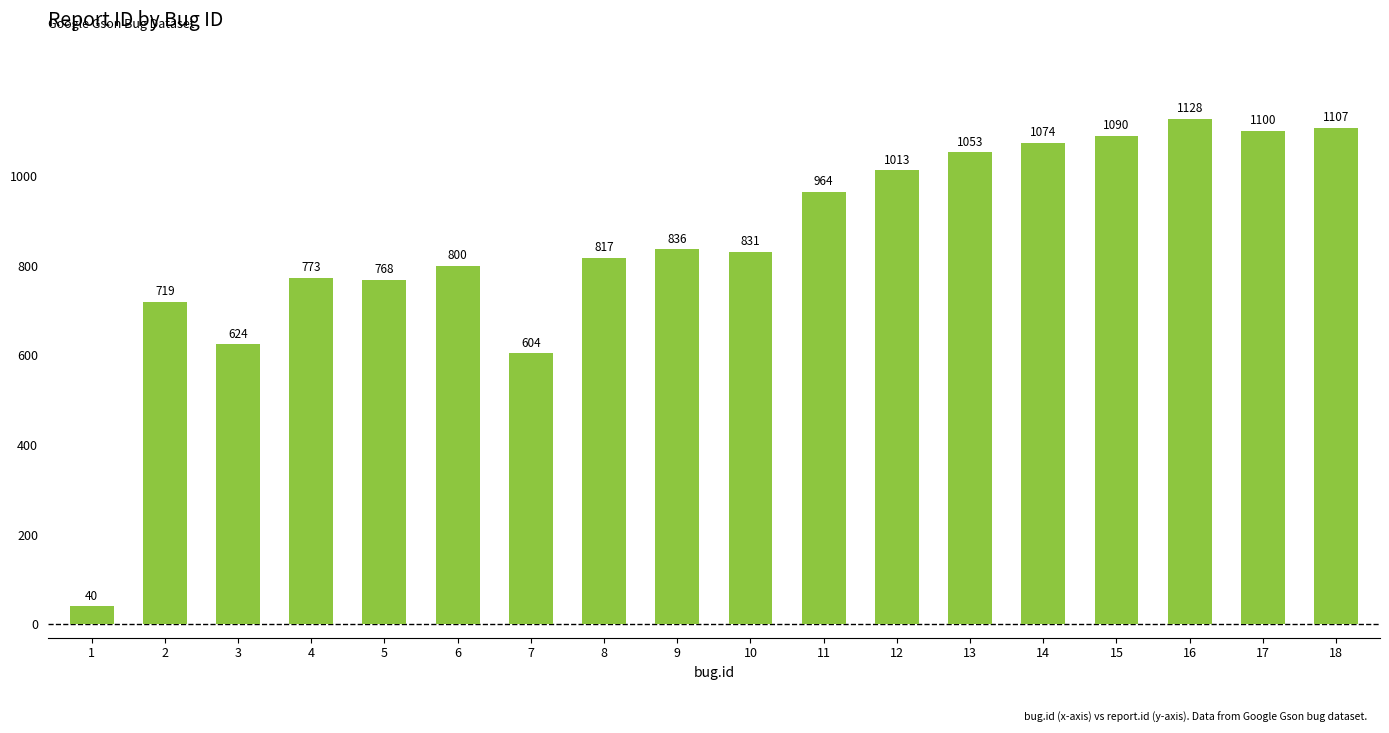

The chart shows a value of 1620 at 13. True or false?

False